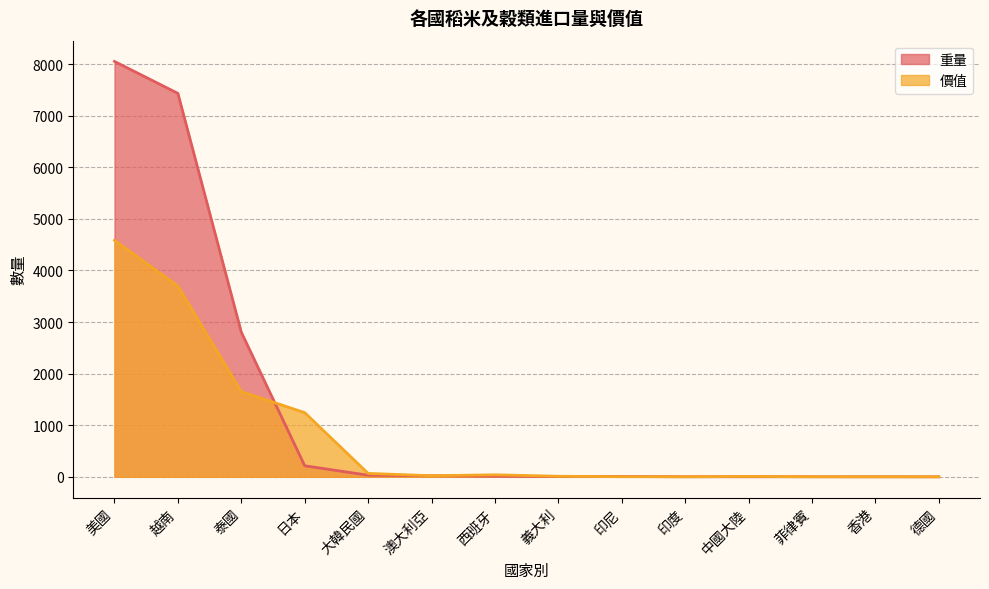

What is the difference between the 重量 values at 印尼 and 印度?

5